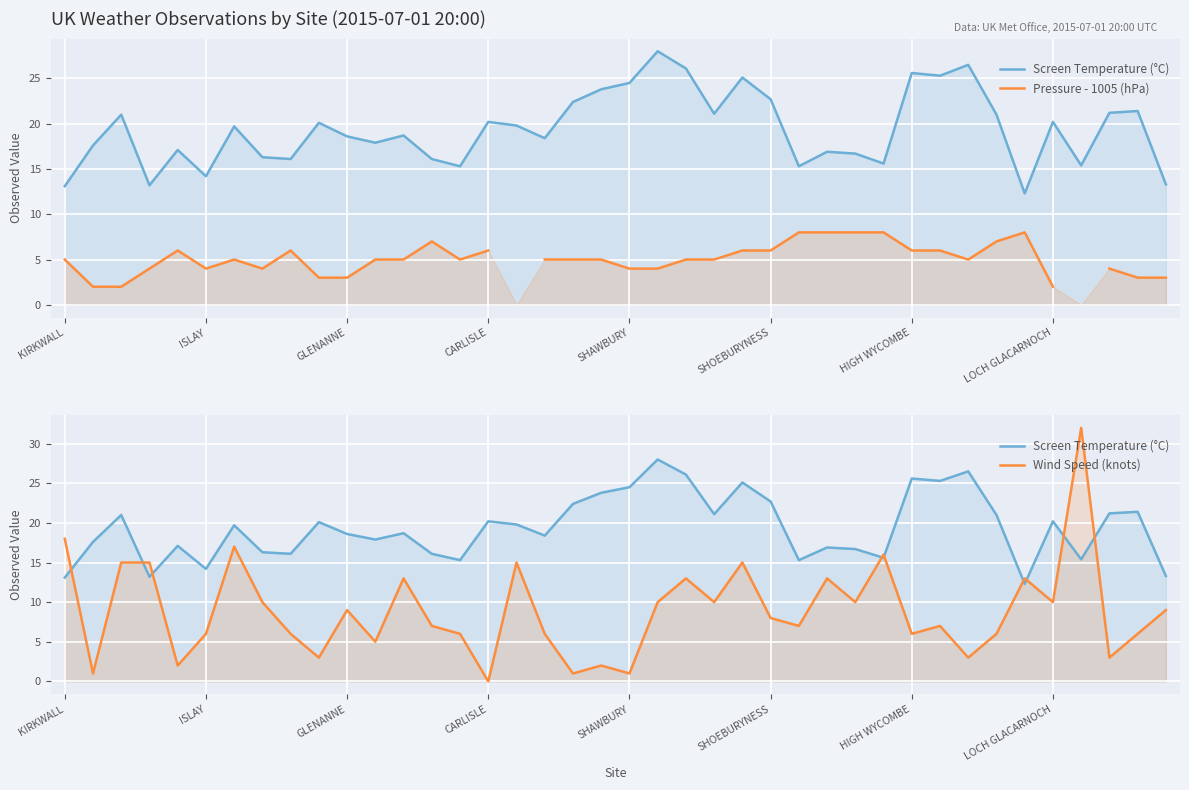

How many lines are shown in the chart?

3